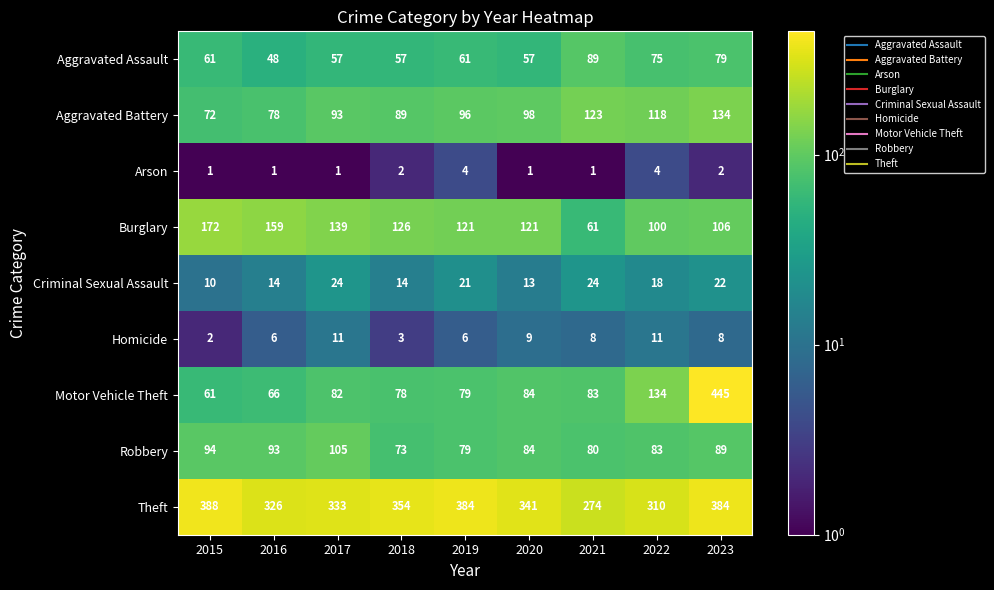

Where does the Burglary series first go above 121?

2015